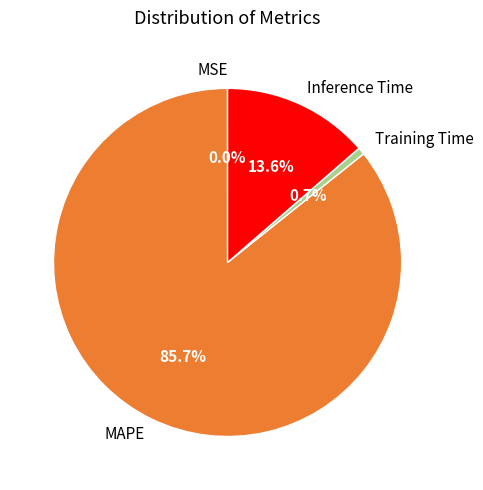

What portion of the pie excludes MAPE?

14.3%